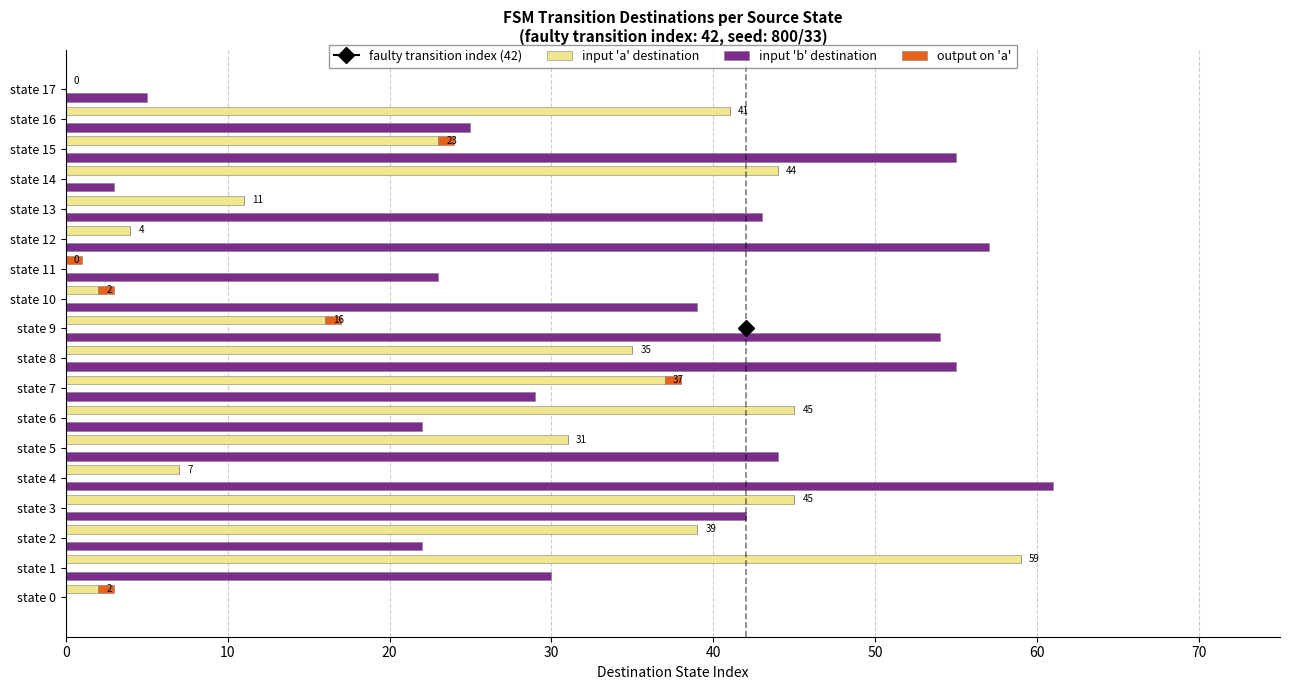

What is the greatest value displayed?

61